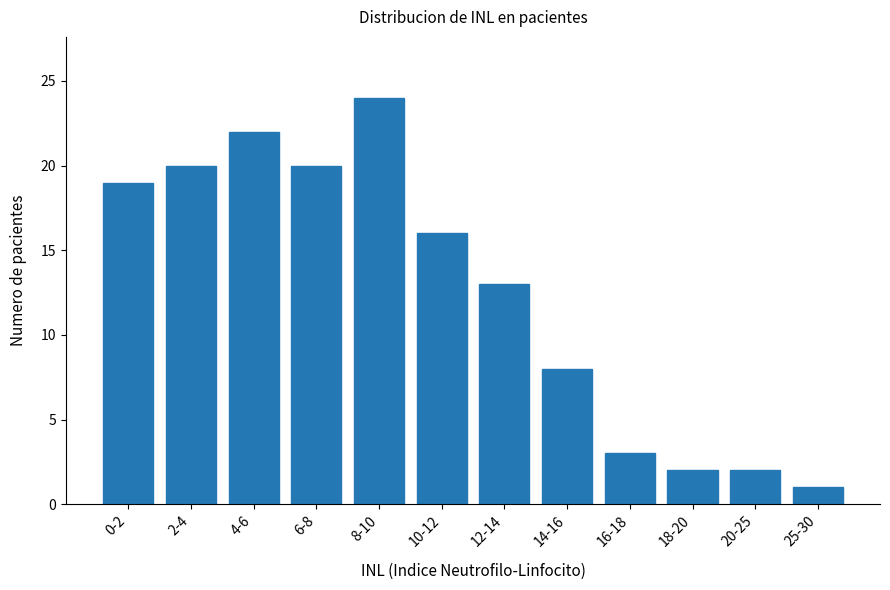

Reading right to left, transcribe all the data shown in this chart.

25-30=1	20-25=2	18-20=2	16-18=3	14-16=8	12-14=13	10-12=16	8-10=24	6-8=20	4-6=22	2-4=20	0-2=19